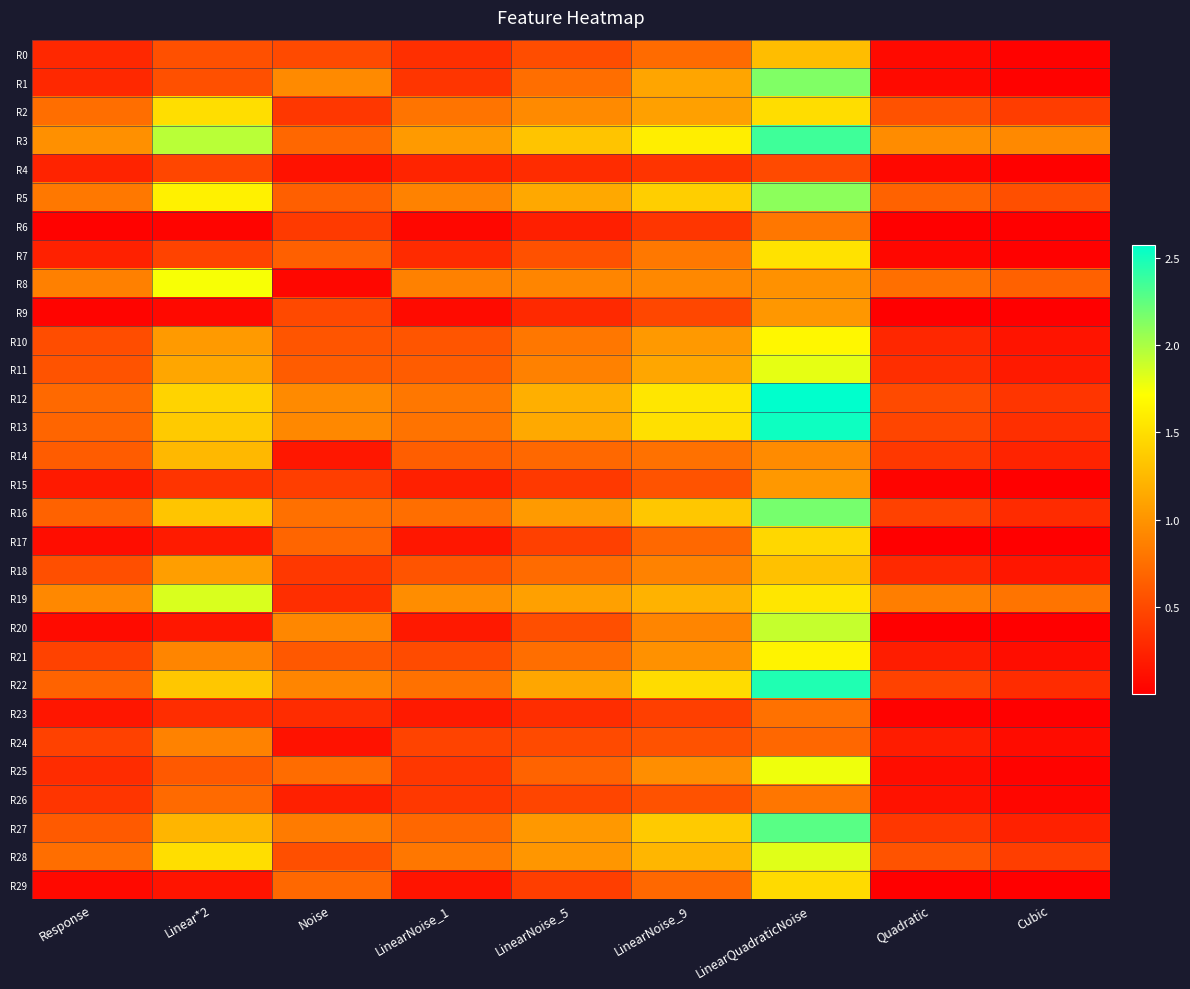

Reading left to right, extract all data points from this chart.

R0: Response=0.3	Linear*2=0.5	Noise=0.5	LinearNoise_1=0.3	LinearNoise_5=0.5	LinearNoise_9=0.7	LinearQuadraticNoise=1.3	Quadratic=0.1	Cubic=0.0
R1: Response=0.3	Linear*2=0.5	Noise=0.9	LinearNoise_1=0.4	LinearNoise_5=0.7	LinearNoise_9=1.1	LinearQuadraticNoise=2.1	Quadratic=0.1	Cubic=0.0
R2: Response=0.7	Linear*2=1.5	Noise=0.4	LinearNoise_1=0.8	LinearNoise_5=0.9	LinearNoise_9=1.1	LinearQuadraticNoise=1.5	Quadratic=0.6	Cubic=0.4
R3: Response=1.0	Linear*2=2.0	Noise=0.7	LinearNoise_1=1.0	LinearNoise_5=1.3	LinearNoise_9=1.6	LinearQuadraticNoise=2.4	Quadratic=1.0	Cubic=0.9
R4: Response=0.2	Linear*2=0.5	Noise=0.1	LinearNoise_1=0.3	LinearNoise_5=0.3	LinearNoise_9=0.4	LinearQuadraticNoise=0.5	Quadratic=0.1	Cubic=0.0
R5: Response=0.8	Linear*2=1.6	Noise=0.6	LinearNoise_1=0.9	LinearNoise_5=1.1	LinearNoise_9=1.4	LinearQuadraticNoise=2.1	Quadratic=0.7	Cubic=0.5
R6: Response=0.0	Linear*2=0.0	Noise=0.4	LinearNoise_1=0.1	LinearNoise_5=0.2	LinearNoise_9=0.4	LinearQuadraticNoise=0.8	Quadratic=0.0	Cubic=0.0
R7: Response=0.2	Linear*2=0.5	Noise=0.6	LinearNoise_1=0.3	LinearNoise_5=0.6	LinearNoise_9=0.8	LinearQuadraticNoise=1.5	Quadratic=0.1	Cubic=0.0
R8: Response=0.9	Linear*2=1.7	Noise=0.1	LinearNoise_1=0.9	LinearNoise_5=0.9	LinearNoise_9=0.9	LinearQuadraticNoise=1.0	Quadratic=0.8	Cubic=0.7
R9: Response=0.0	Linear*2=0.1	Noise=0.5	LinearNoise_1=0.1	LinearNoise_5=0.3	LinearNoise_9=0.5	LinearQuadraticNoise=1.0	Quadratic=0.0	Cubic=0.0
R10: Response=0.5	Linear*2=1.0	Noise=0.6	LinearNoise_1=0.6	LinearNoise_5=0.8	LinearNoise_9=1.0	LinearQuadraticNoise=1.7	Quadratic=0.3	Cubic=0.1
R11: Response=0.6	Linear*2=1.1	Noise=0.6	LinearNoise_1=0.6	LinearNoise_5=0.9	LinearNoise_9=1.1	LinearQuadraticNoise=1.8	Quadratic=0.3	Cubic=0.2
R12: Response=0.7	Linear*2=1.4	Noise=0.9	LinearNoise_1=0.8	LinearNoise_5=1.2	LinearNoise_9=1.6	LinearQuadraticNoise=2.6	Quadratic=0.5	Cubic=0.4
R13: Response=0.7	Linear*2=1.4	Noise=0.9	LinearNoise_1=0.8	LinearNoise_5=1.1	LinearNoise_9=1.5	LinearQuadraticNoise=2.5	Quadratic=0.5	Cubic=0.3
R14: Response=0.6	Linear*2=1.2	Noise=0.2	LinearNoise_1=0.6	LinearNoise_5=0.7	LinearNoise_9=0.8	LinearQuadraticNoise=0.9	Quadratic=0.4	Cubic=0.2
R15: Response=0.2	Linear*2=0.4	Noise=0.4	LinearNoise_1=0.2	LinearNoise_5=0.4	LinearNoise_9=0.6	LinearQuadraticNoise=1.0	Quadratic=0.0	Cubic=0.0
R16: Response=0.7	Linear*2=1.3	Noise=0.8	LinearNoise_1=0.7	LinearNoise_5=1.0	LinearNoise_9=1.3	LinearQuadraticNoise=2.2	Quadratic=0.4	Cubic=0.3
R17: Response=0.1	Linear*2=0.2	Noise=0.7	LinearNoise_1=0.2	LinearNoise_5=0.4	LinearNoise_9=0.7	LinearQuadraticNoise=1.5	Quadratic=0.0	Cubic=0.0
R18: Response=0.5	Linear*2=1.1	Noise=0.4	LinearNoise_1=0.6	LinearNoise_5=0.7	LinearNoise_9=0.9	LinearQuadraticNoise=1.3	Quadratic=0.3	Cubic=0.2
R19: Response=0.9	Linear*2=1.8	Noise=0.3	LinearNoise_1=1.0	LinearNoise_5=1.1	LinearNoise_9=1.2	LinearQuadraticNoise=1.6	Quadratic=0.9	Cubic=0.8
R20: Response=0.1	Linear*2=0.2	Noise=0.9	LinearNoise_1=0.2	LinearNoise_5=0.5	LinearNoise_9=0.9	LinearQuadraticNoise=1.9	Quadratic=0.0	Cubic=0.0
R21: Response=0.5	Linear*2=0.9	Noise=0.6	LinearNoise_1=0.5	LinearNoise_5=0.7	LinearNoise_9=1.0	LinearQuadraticNoise=1.6	Quadratic=0.2	Cubic=0.1
R22: Response=0.7	Linear*2=1.3	Noise=0.9	LinearNoise_1=0.8	LinearNoise_5=1.1	LinearNoise_9=1.5	LinearQuadraticNoise=2.5	Quadratic=0.5	Cubic=0.3
R23: Response=0.2	Linear*2=0.3	Noise=0.3	LinearNoise_1=0.2	LinearNoise_5=0.3	LinearNoise_9=0.4	LinearQuadraticNoise=0.8	Quadratic=0.0	Cubic=0.0
R24: Response=0.4	Linear*2=0.9	Noise=0.1	LinearNoise_1=0.5	LinearNoise_5=0.5	LinearNoise_9=0.6	LinearQuadraticNoise=0.7	Quadratic=0.2	Cubic=0.1
R25: Response=0.3	Linear*2=0.6	Noise=0.7	LinearNoise_1=0.4	LinearNoise_5=0.7	LinearNoise_9=1.0	LinearQuadraticNoise=1.8	Quadratic=0.1	Cubic=0.0
R26: Response=0.4	Linear*2=0.7	Noise=0.2	LinearNoise_1=0.4	LinearNoise_5=0.5	LinearNoise_9=0.6	LinearQuadraticNoise=0.8	Quadratic=0.1	Cubic=0.0
R27: Response=0.6	Linear*2=1.2	Noise=0.8	LinearNoise_1=0.7	LinearNoise_5=1.0	LinearNoise_9=1.4	LinearQuadraticNoise=2.3	Quadratic=0.4	Cubic=0.2
R28: Response=0.7	Linear*2=1.5	Noise=0.5	LinearNoise_1=0.8	LinearNoise_5=1.0	LinearNoise_9=1.2	LinearQuadraticNoise=1.8	Quadratic=0.6	Cubic=0.4
R29: Response=0.1	Linear*2=0.1	Noise=0.7	LinearNoise_1=0.1	LinearNoise_5=0.4	LinearNoise_9=0.7	LinearQuadraticNoise=1.5	Quadratic=0.0	Cubic=0.0